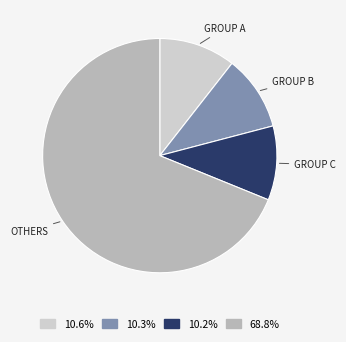

Between GROUP A and OTHERS, which is larger?

OTHERS